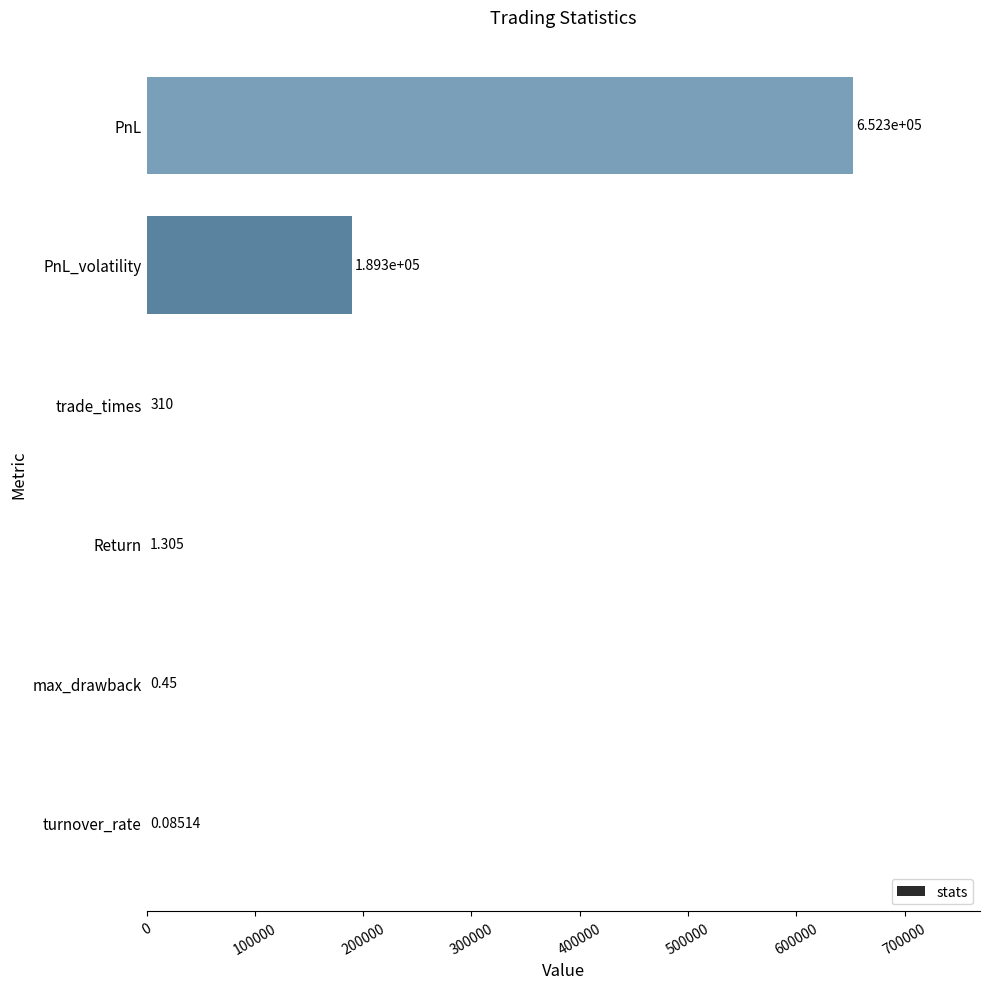

Which label corresponds to the largest value in the chart?

PnL